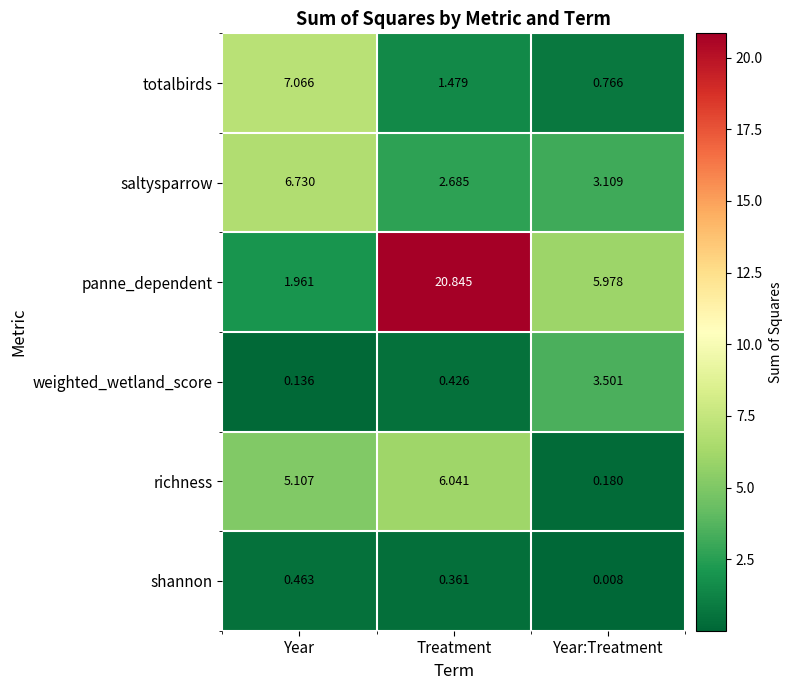

What is the difference between the highest and lowest values at Year?

6.9